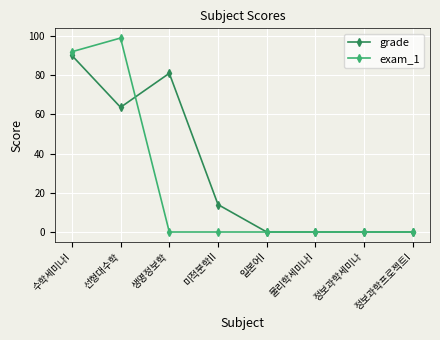

Which series has the widest spread of values?

exam_1